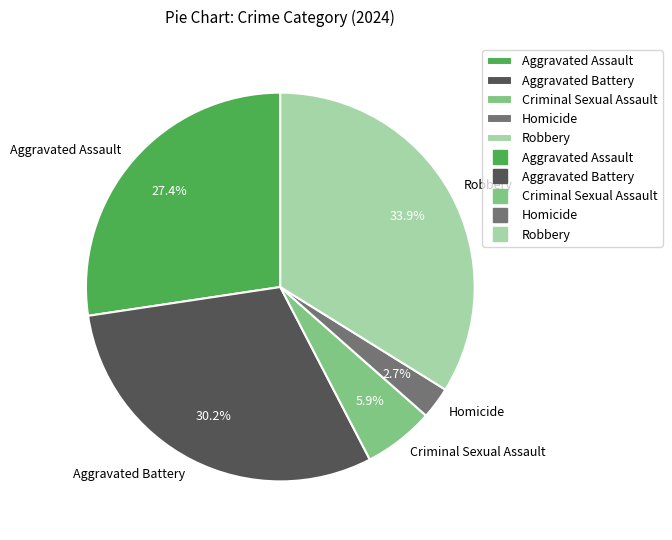

Is it true that Aggravated Assault is 13% of the pie?

False